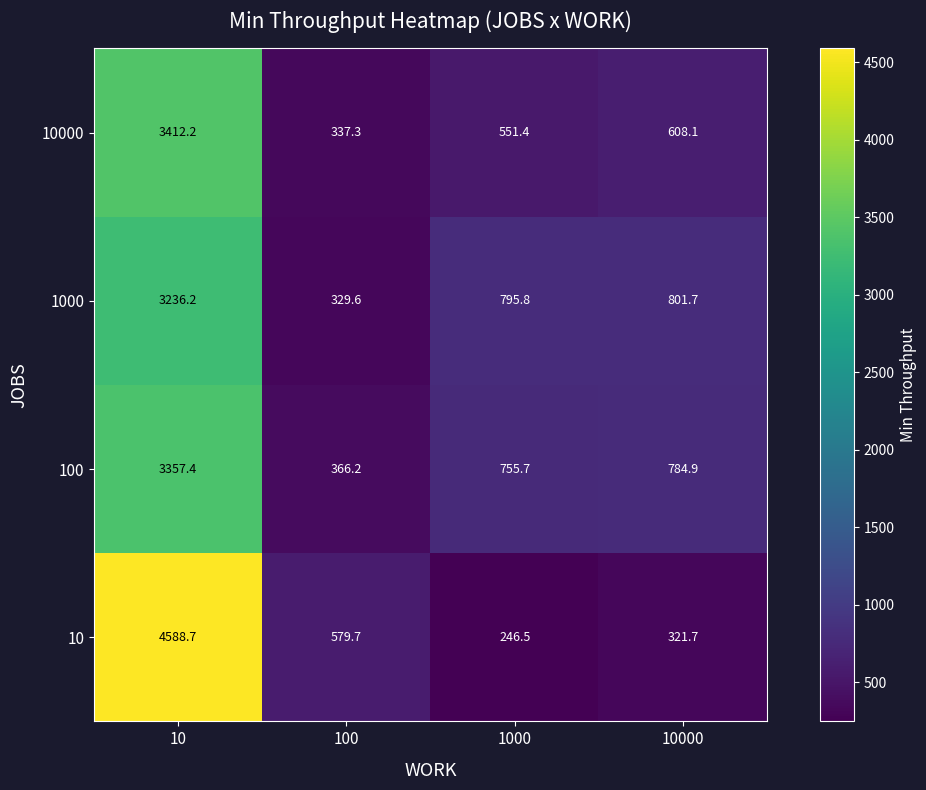

At which category is the sum across all series the highest?

10